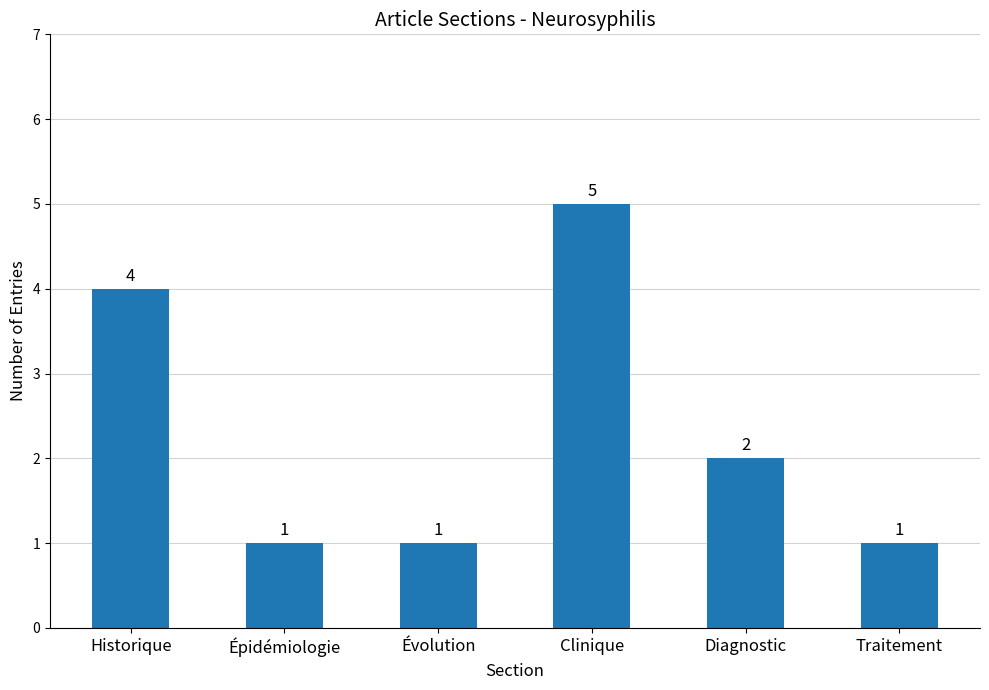

What value does the data have at Évolution?

1